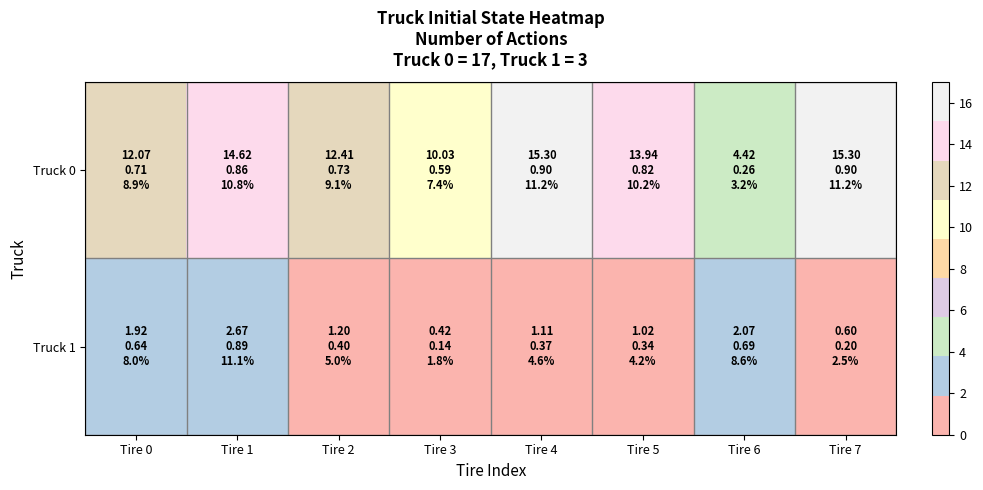

Between Tire 6 and Tire 7, which series saw the biggest shift?

Truck 0